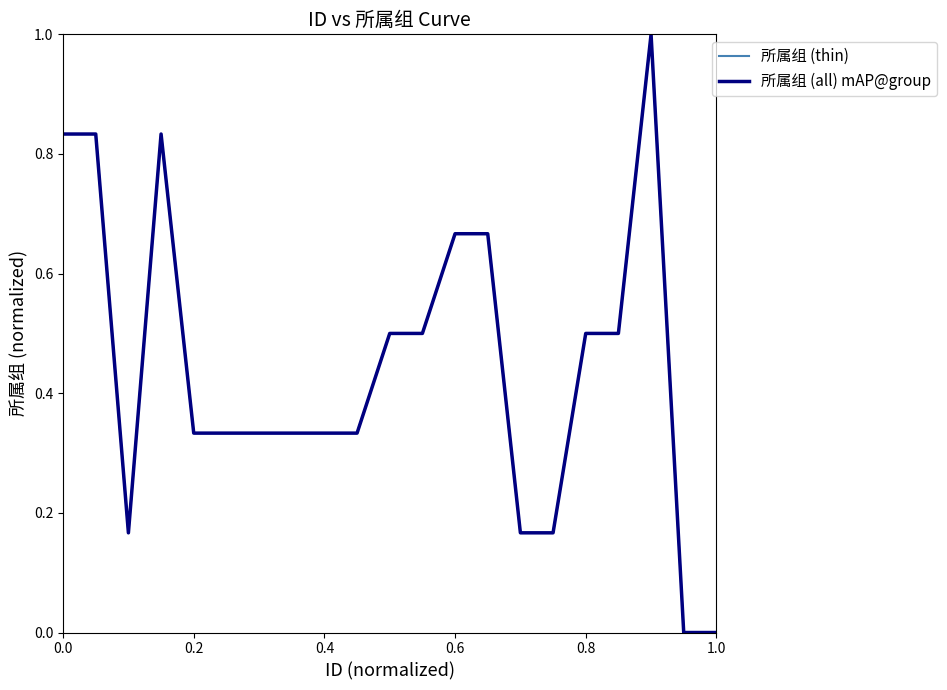

Does the chart display data point markers on the line(s)?

No